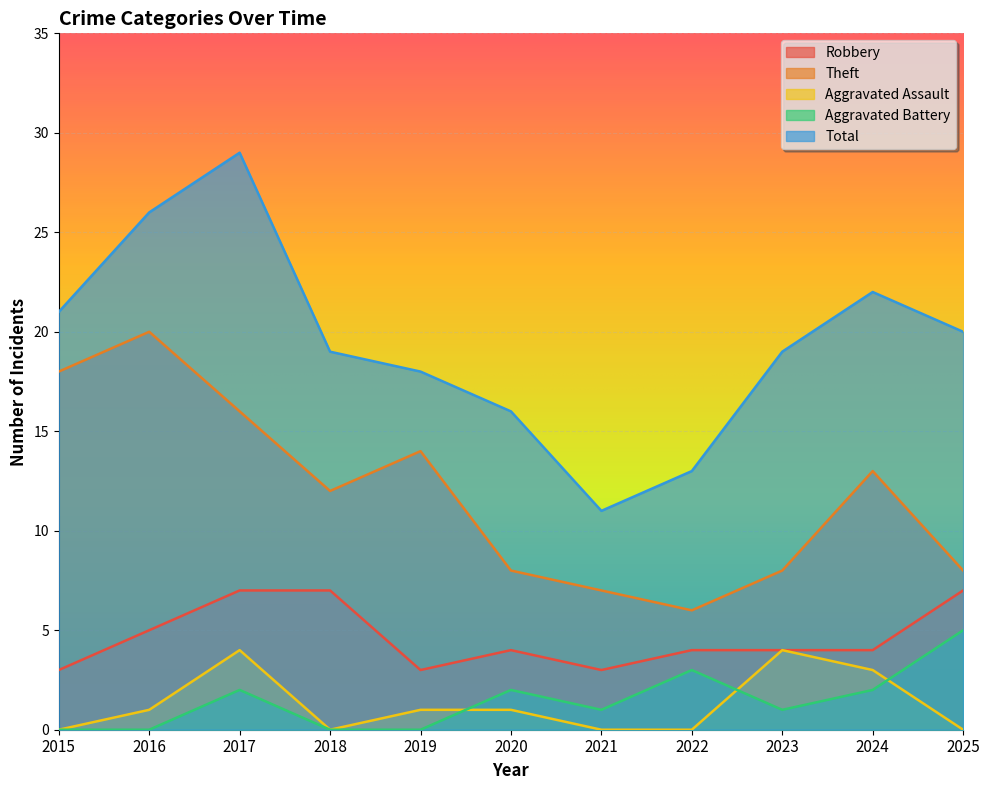

Does the chart display data point markers on the line(s)?

No